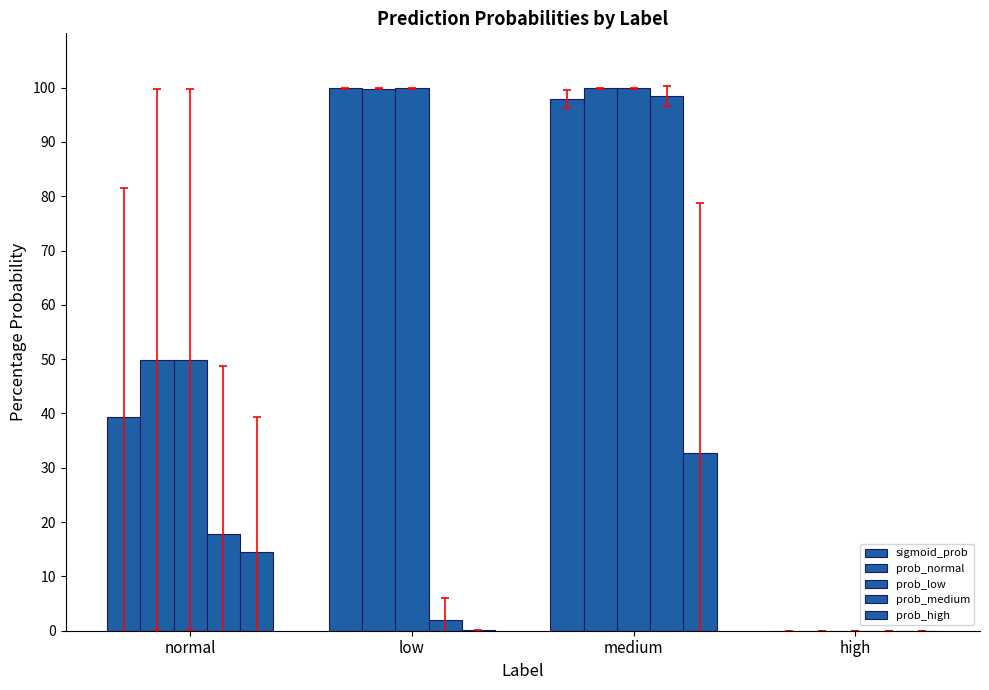

Are the bars grouped side by side (vs. stacked)?

Yes